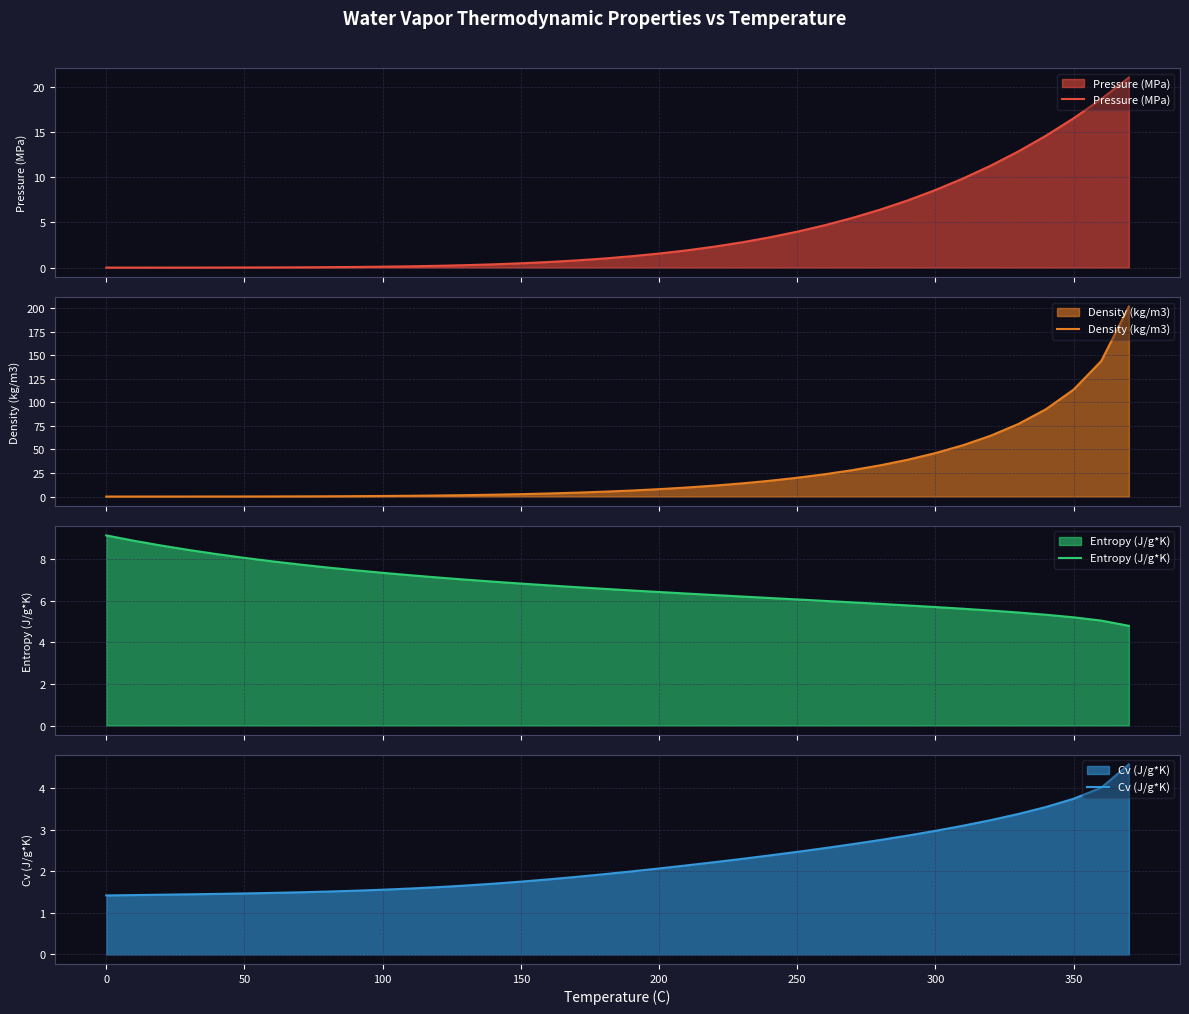

Between 100 and 350, which is larger?

350